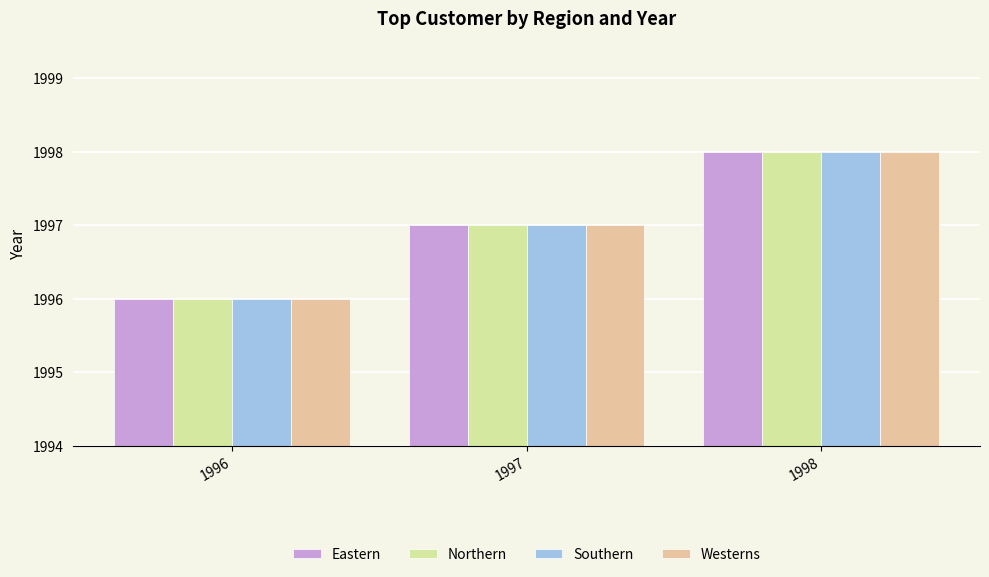

How many groups of bars are there?

3